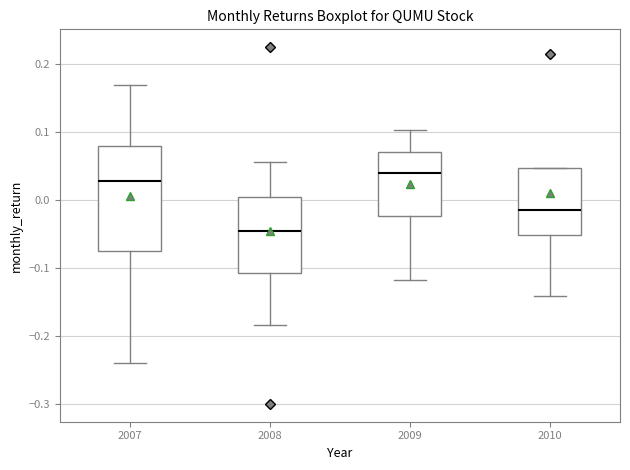

Comparing the boxes themselves (not the whiskers), which one is the tallest?

2007